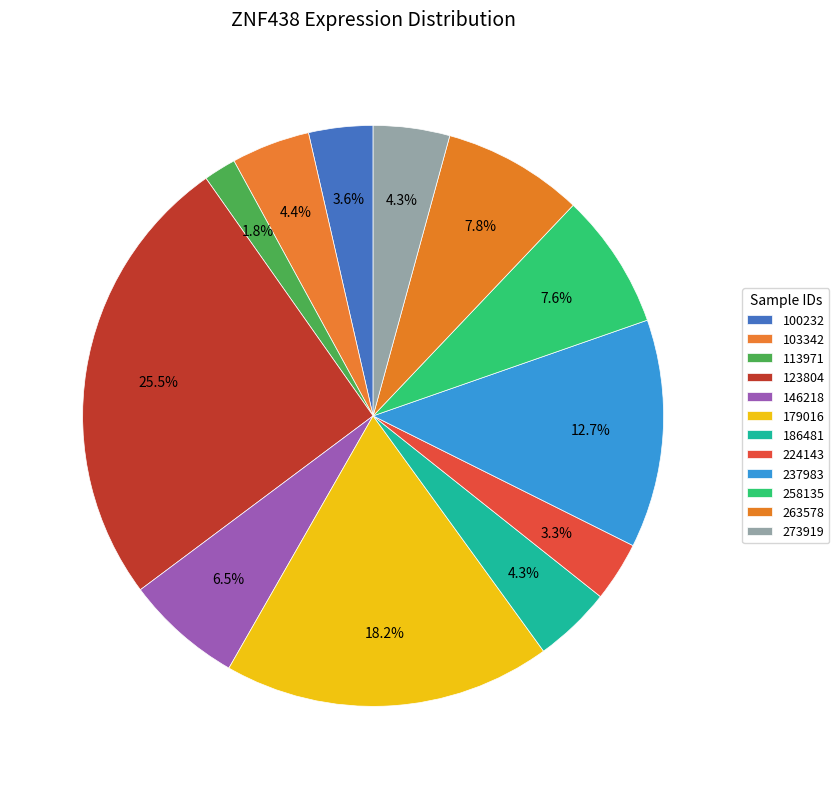

To the nearest percent, what is the difference between the 100232 and 237983 slice percentages?

9%